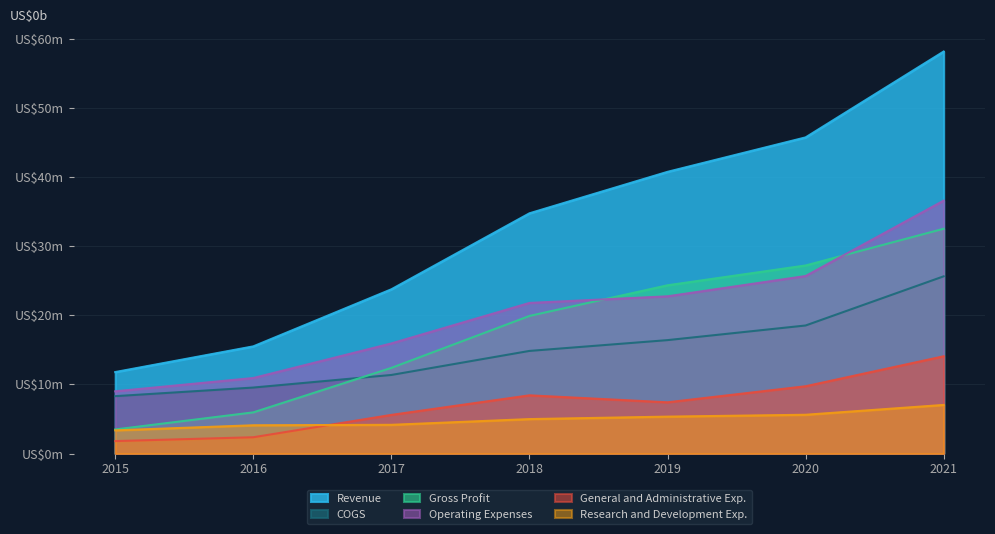

What is the difference between the maximum and second lowest values in the COGS series?

16.1